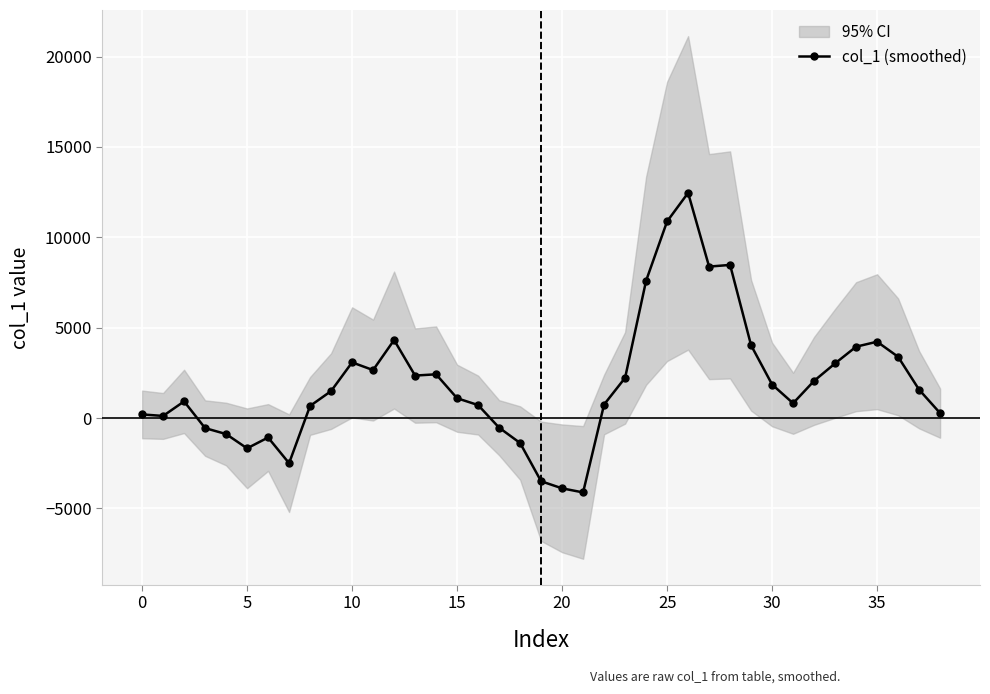

The value at 29 is 5404.3. True or false?

False